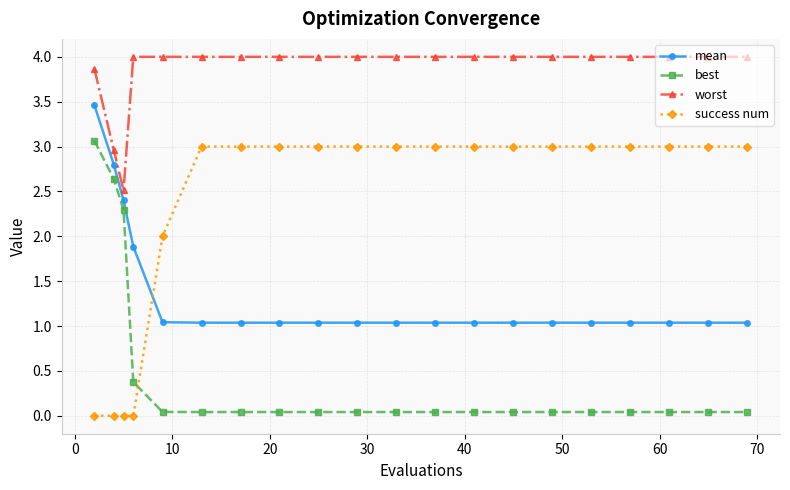

True or false: best and worst cross at least once.

False